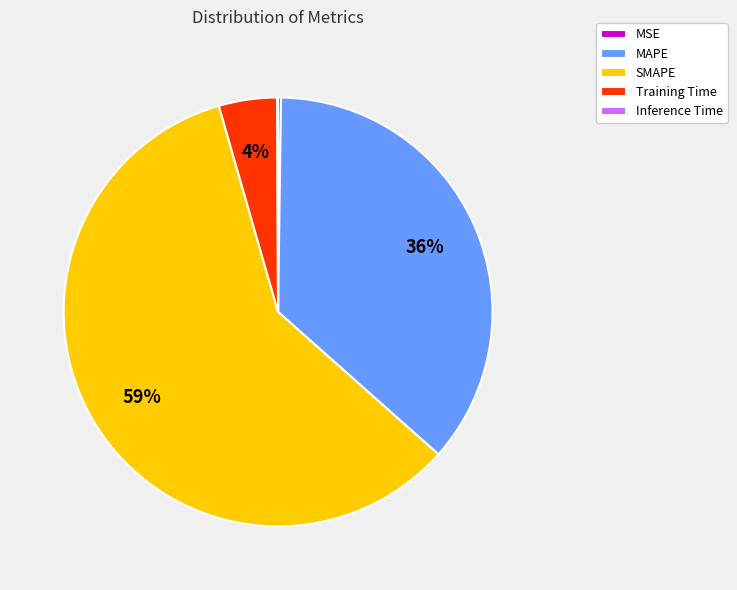

Is there any slice that represents more than half of the pie?

Yes